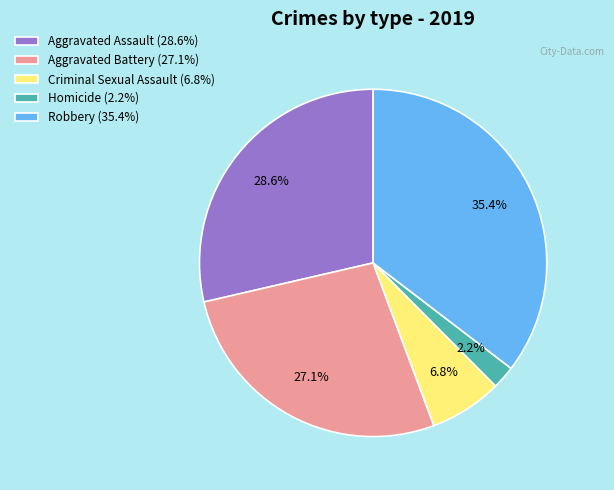

The Criminal Sexual Assault slice represents 7% of the pie. True or false?

True